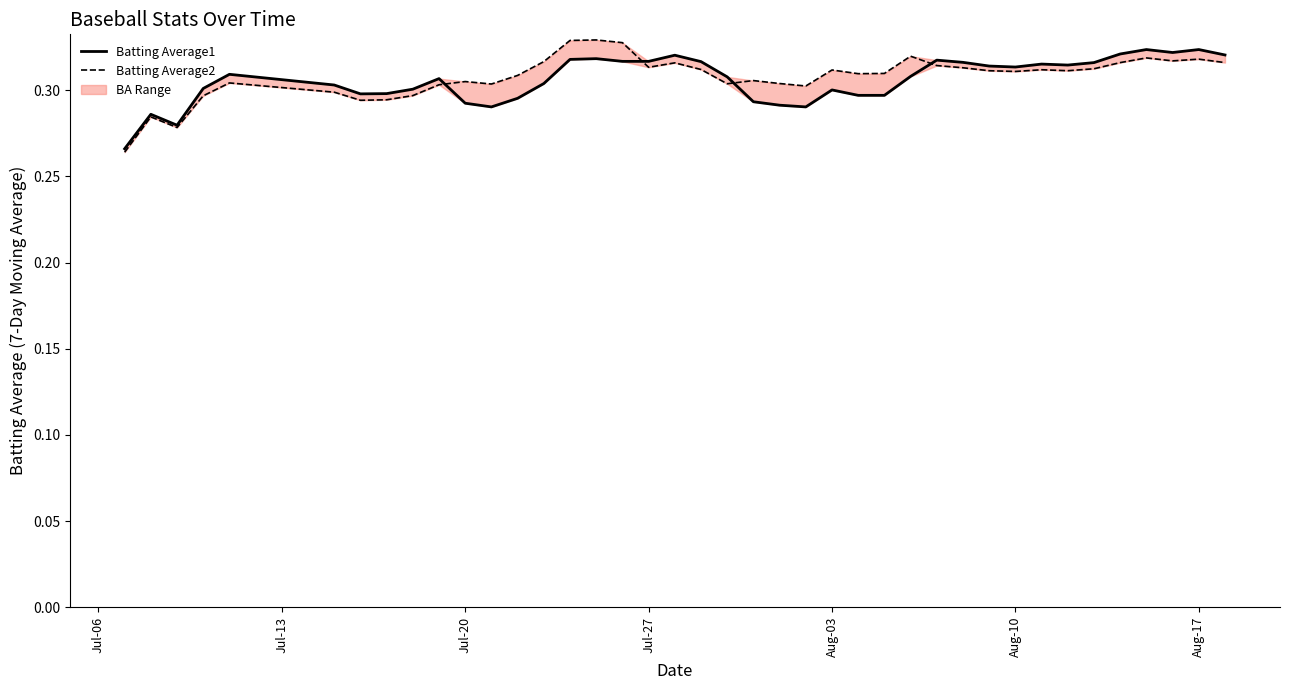

True or false: Batting Average2 has more than 0 points higher than both neighbors.

True